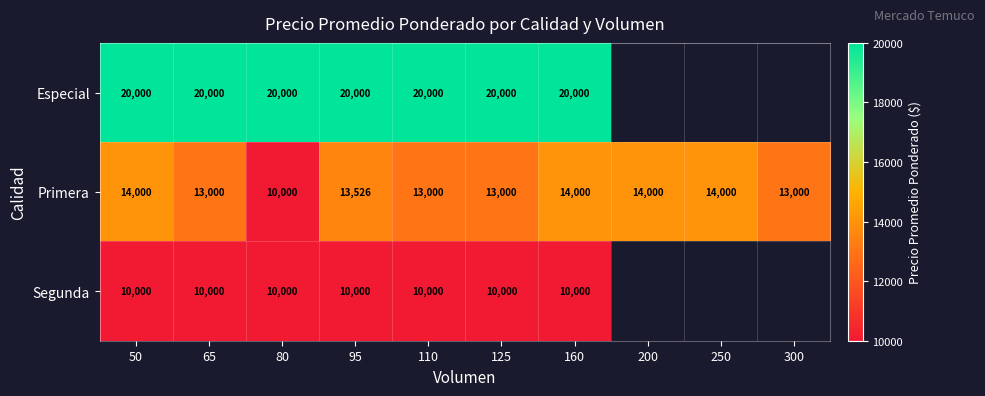

How many distinct data groups are displayed?

3